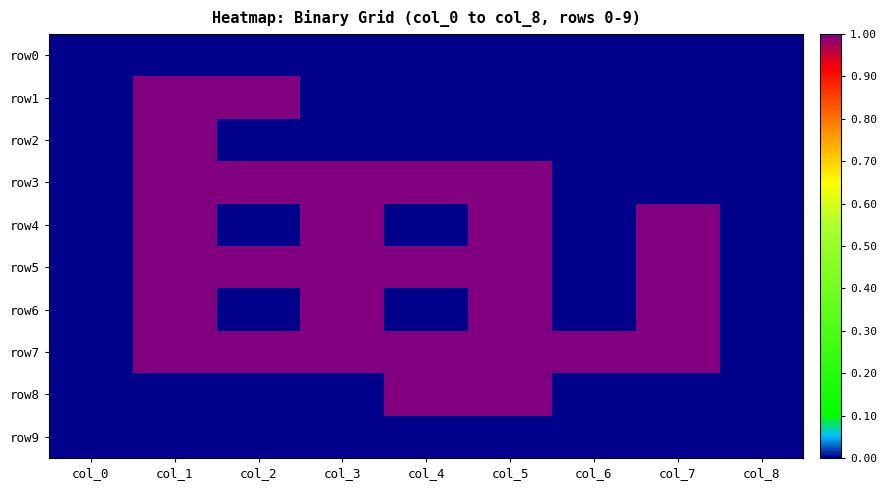

At which category is the sum across all series the highest?

col_1